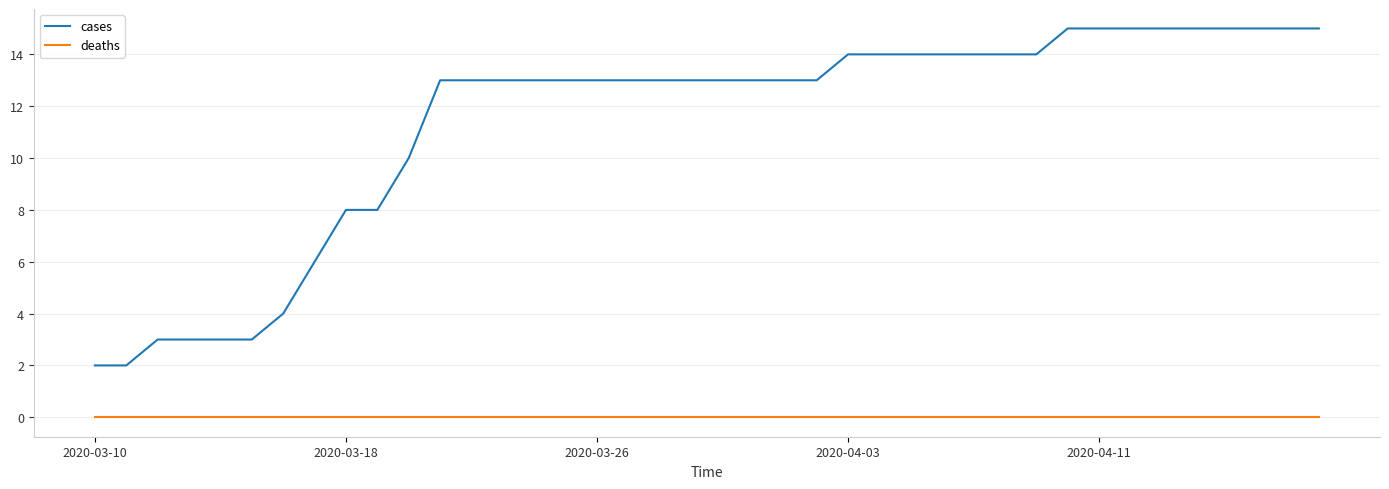

What is the maximum value for cases?

15